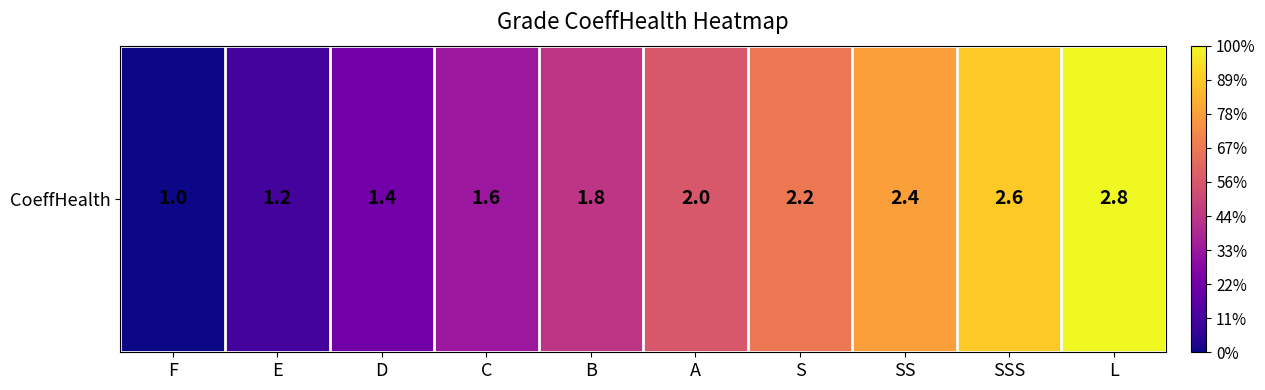

Which has a higher value, F or B?

B